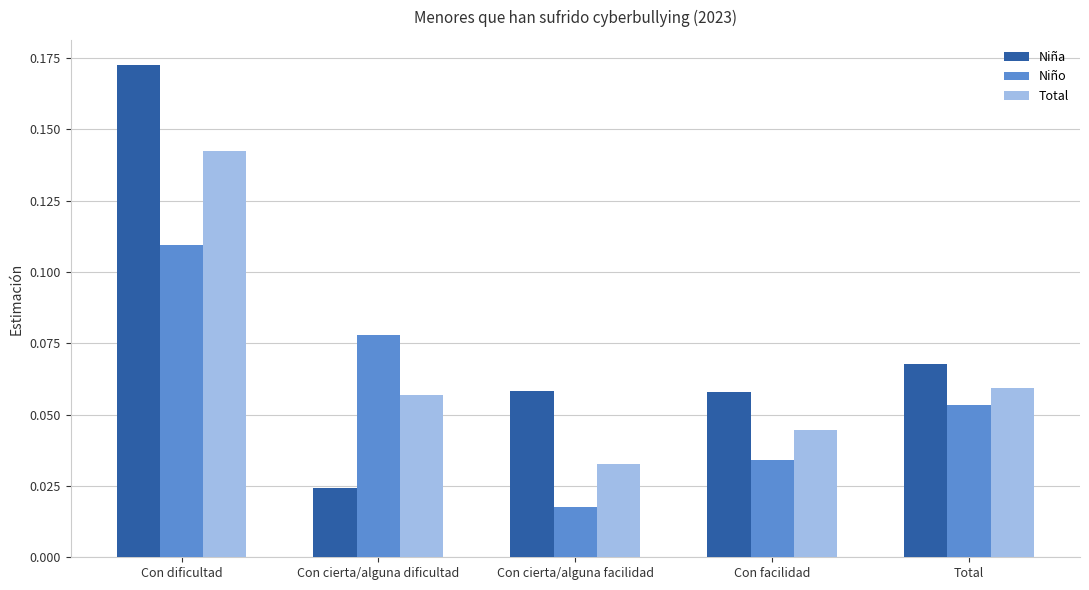

The Niña series shows 0.3 at Con dificultad. True or false?

False